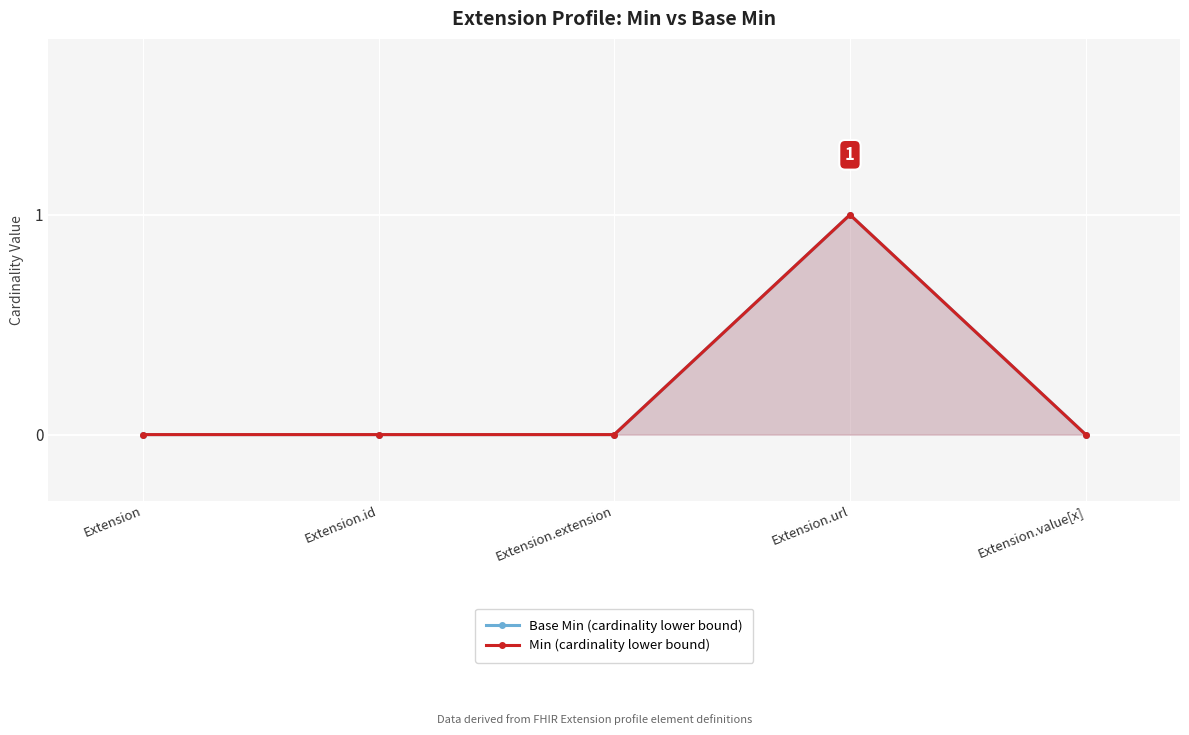

Reading right to left, extract all data points from this chart.

Base Min (cardinality lower bound): Extension.value[x]=0	Extension.url=1	Extension.extension=0	Extension.id=0	Extension=0
Min (cardinality lower bound): Extension.value[x]=0	Extension.url=1	Extension.extension=0	Extension.id=0	Extension=0